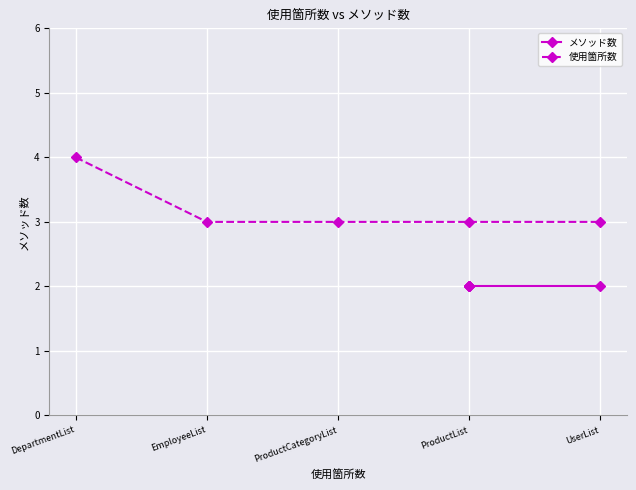

Count the number of data series in this chart.

2